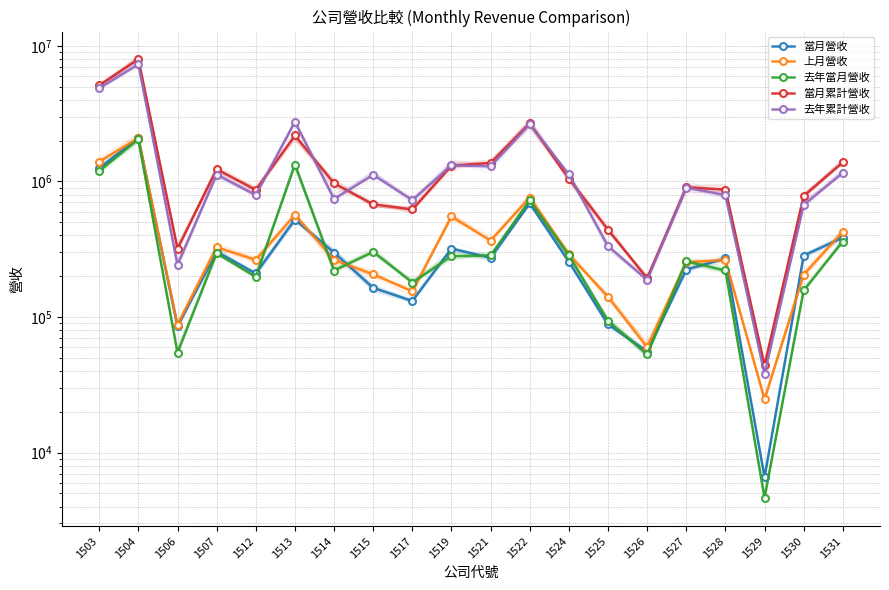

The value of 去年累計營收 at 1521 is 1292842. True or false?

True